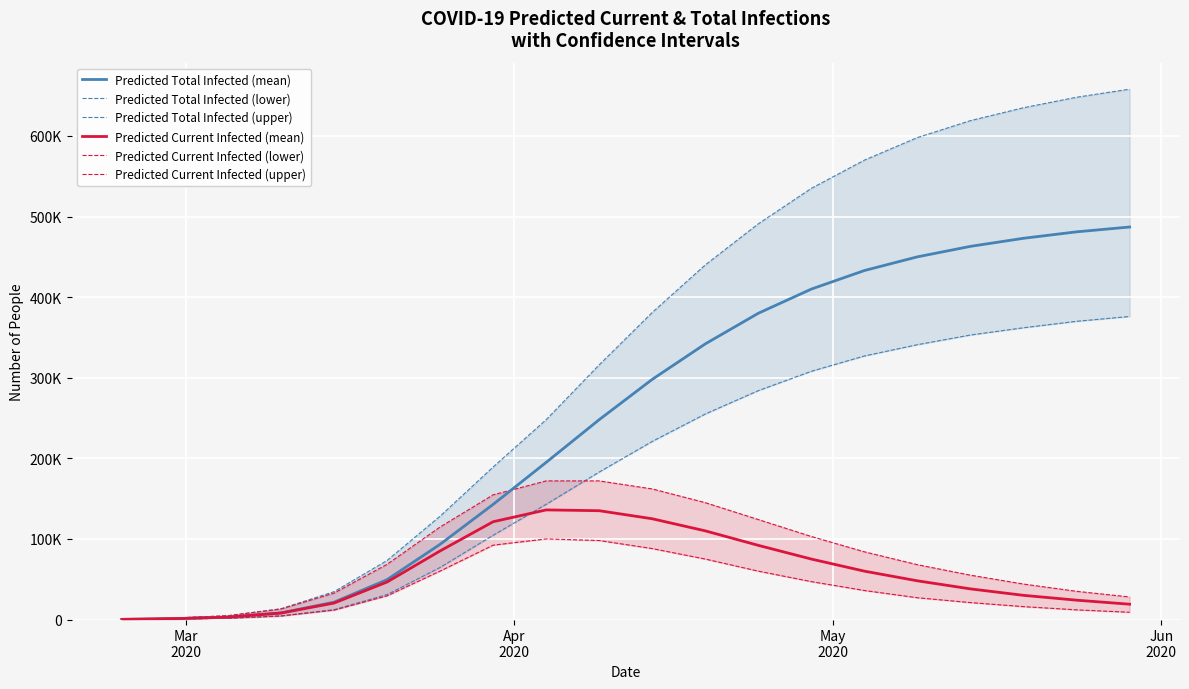

True or false: Predicted Current Infected (upper) has a value of 2622 at Apr
2020.

False